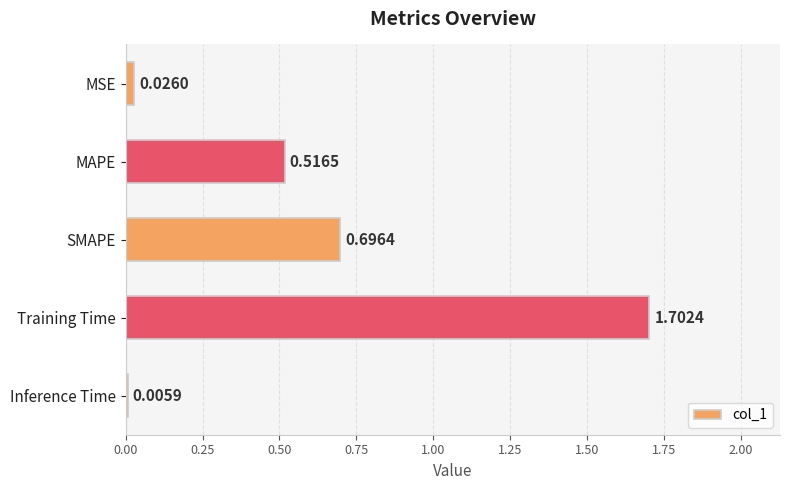

What is the sum of all values?

2.9